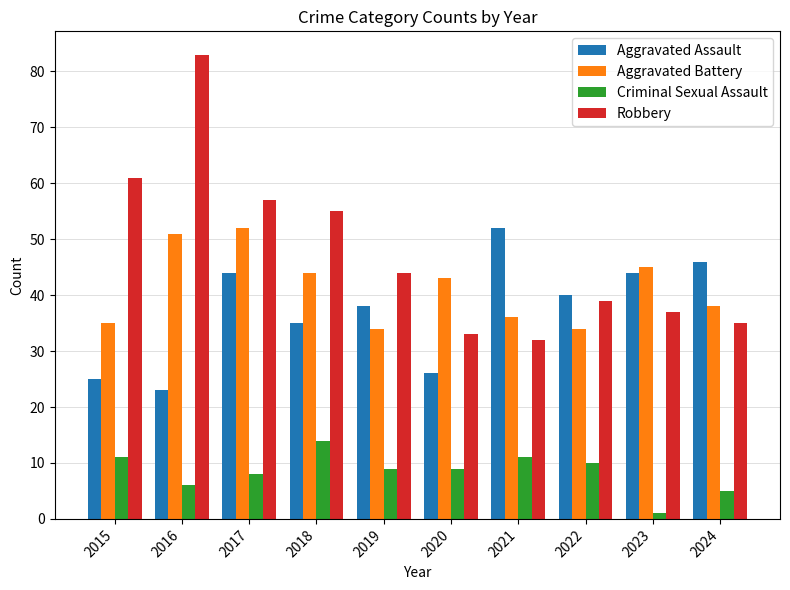

The Robbery series shows 20 at 2023. True or false?

False